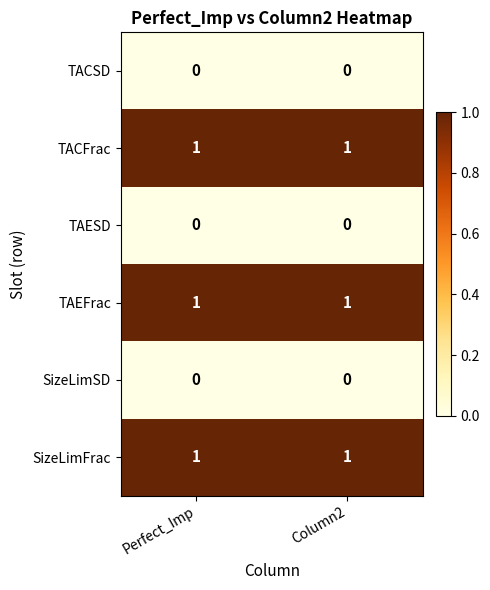

True or false: TACFrac has a value of 0 at Perfect_Imp.

False